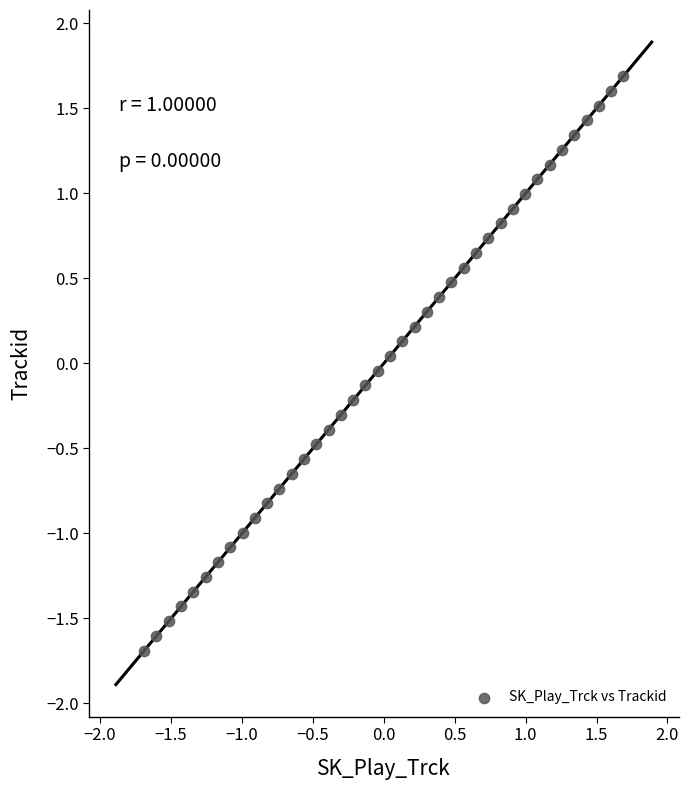

What is the range of X values (max minus min)?

3.4